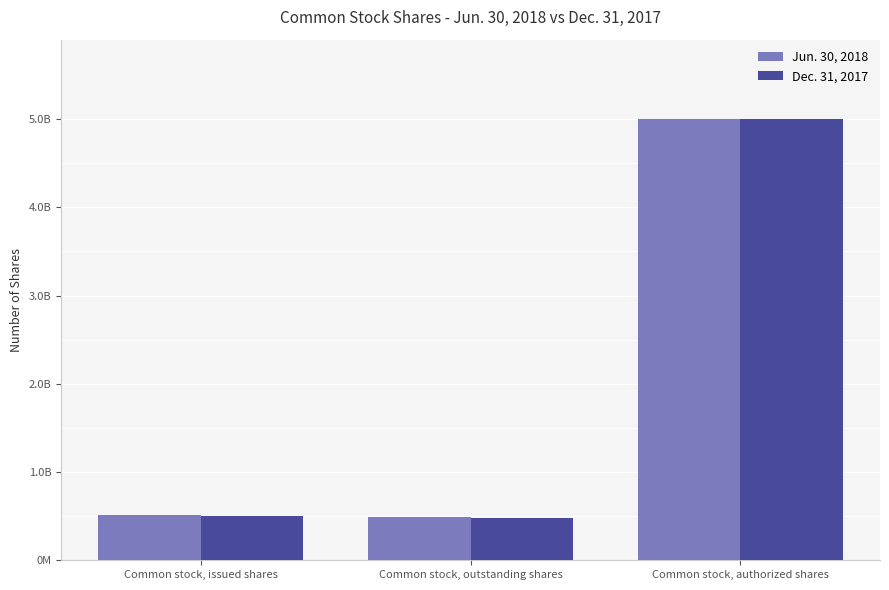

Reading left to right, list all the values displayed in this chart.

Jun. 30, 2018: Common stock, issued shares=511000000	Common stock, outstanding shares=487000000	Common stock, authorized shares=5000000000
Dec. 31, 2017: Common stock, issued shares=507000000	Common stock, outstanding shares=484000000	Common stock, authorized shares=5000000000